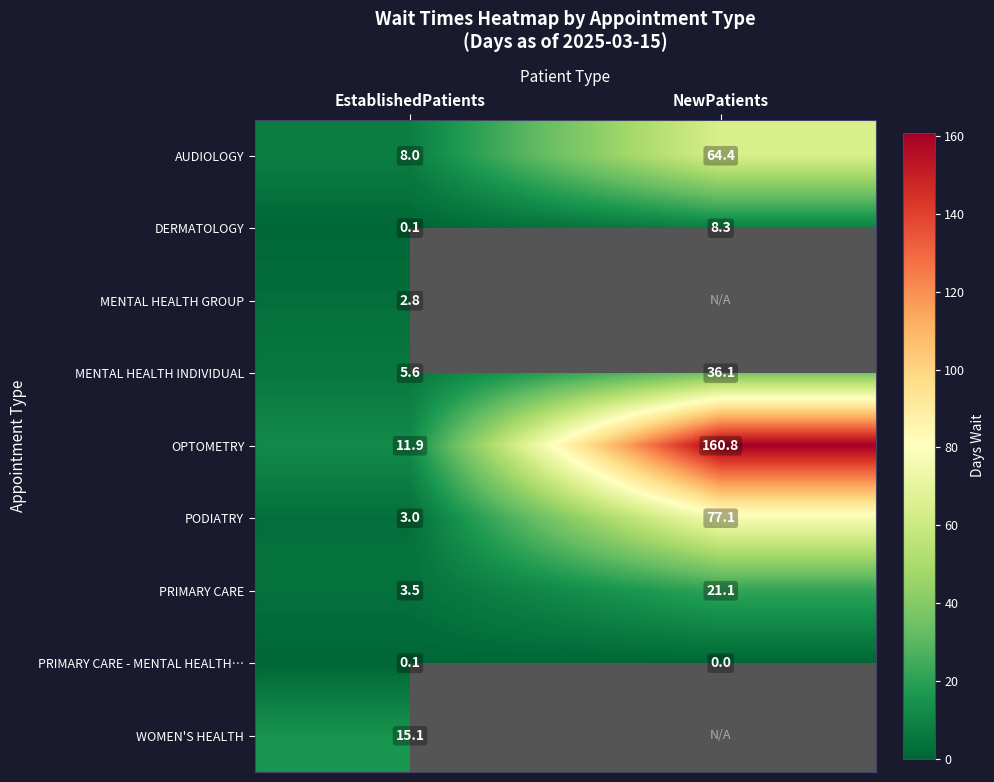

Which has a higher value, NewPatients or EstablishedPatients?

NewPatients